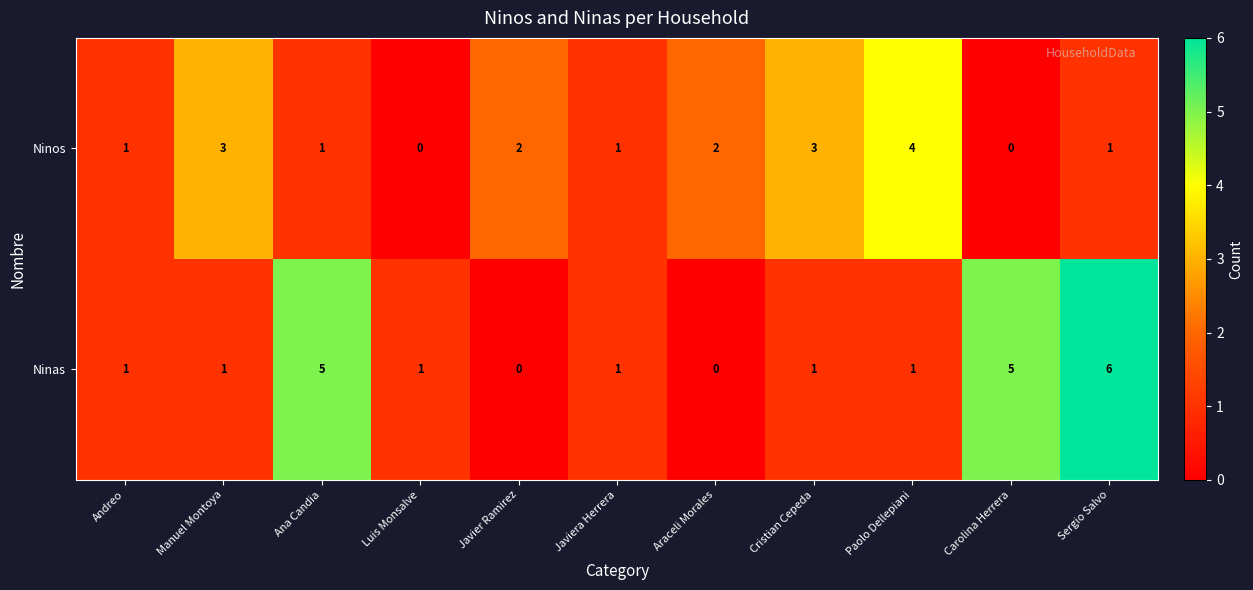

Reading left to right, extract all data points from this chart.

Ninos: Andreo=1	Manuel Montoya=3	Ana Candia=1	Luis Monsalve=0	Javier Ramirez=2	Javiera Herrera=1	Araceli Morales=2	Cristian Cepeda=3	Paolo Dellepiani=4	Carolina Herrera=0	Sergio Salvo=1
Ninas: Andreo=1	Manuel Montoya=1	Ana Candia=5	Luis Monsalve=1	Javier Ramirez=0	Javiera Herrera=1	Araceli Morales=0	Cristian Cepeda=1	Paolo Dellepiani=1	Carolina Herrera=5	Sergio Salvo=6